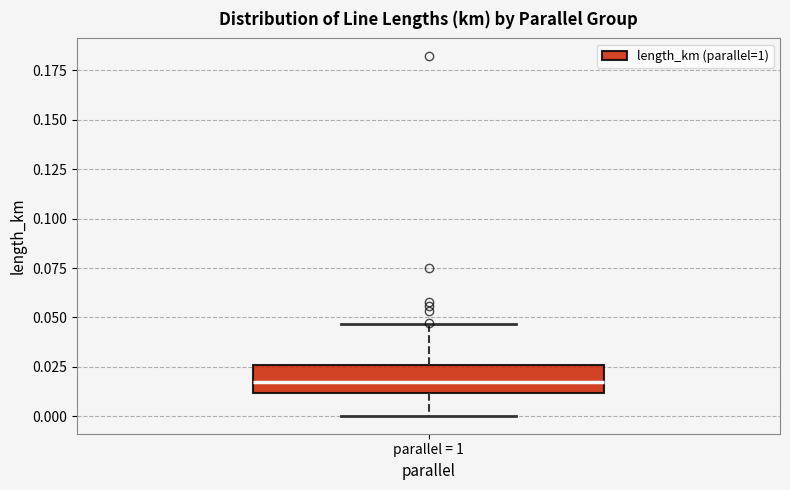

Where is the lower edge of the box for parallel = 1 on the y-axis? The values are not printed on the chart, so give them approximately, as read against the axis.

0.010